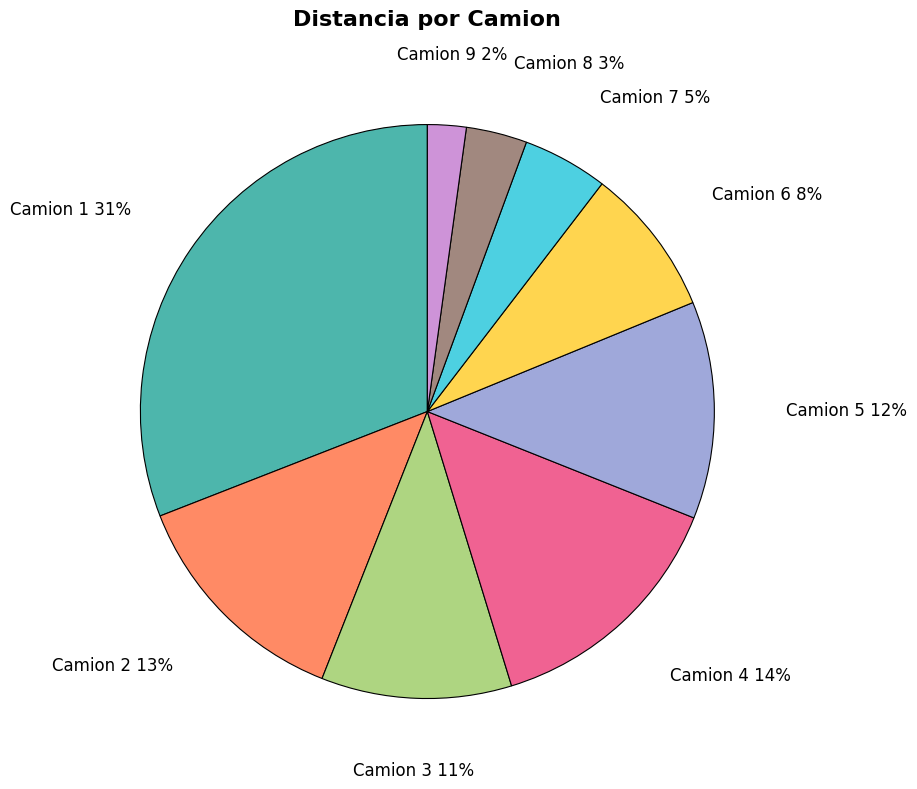

Between Camion 3 and Camion 8, which is larger?

Camion 3